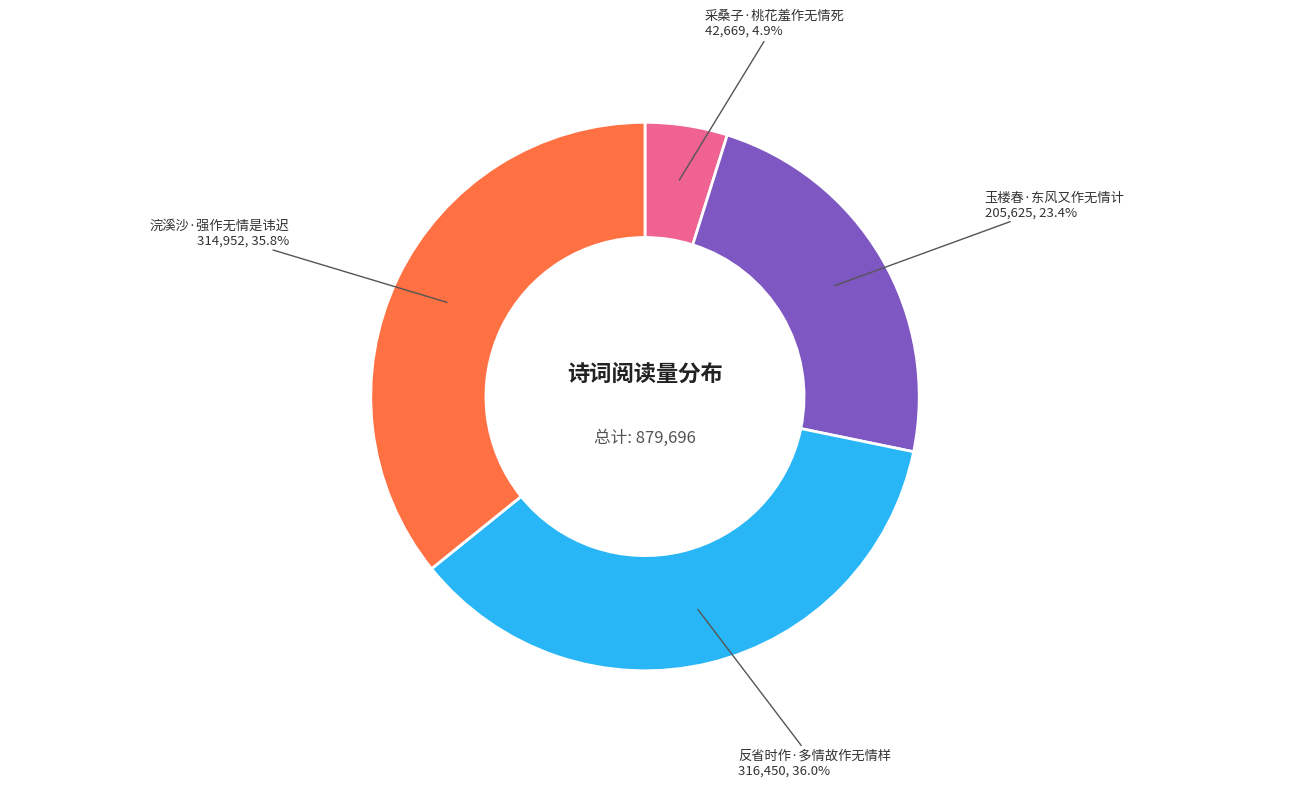

Does any single category account for the majority?

No